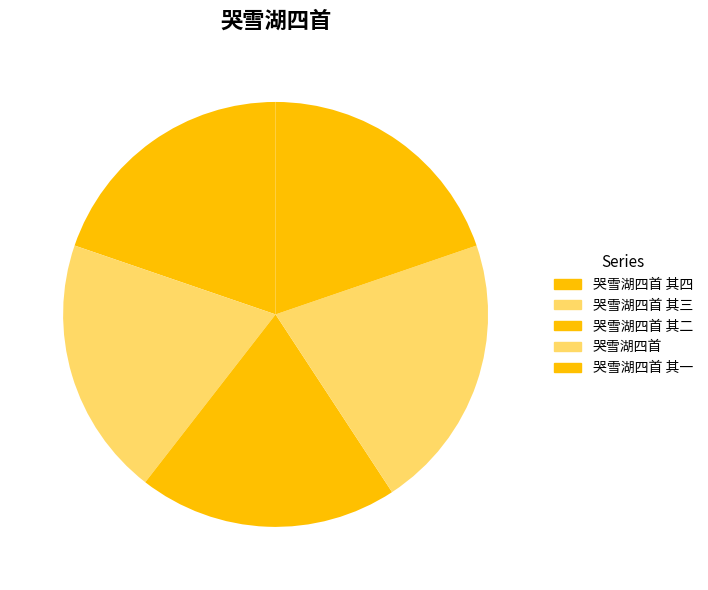

What is the change in value from 哭雪湖四首 其二 to 哭雪湖四首 其一?

-1